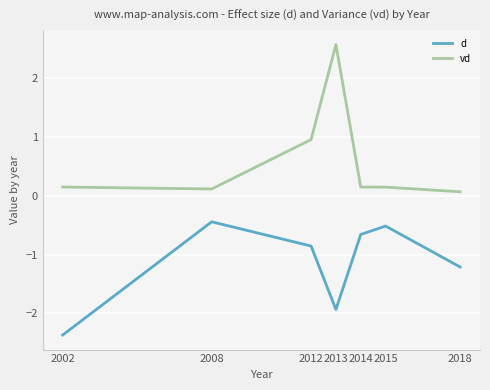

What is the greatest value displayed?

2.6